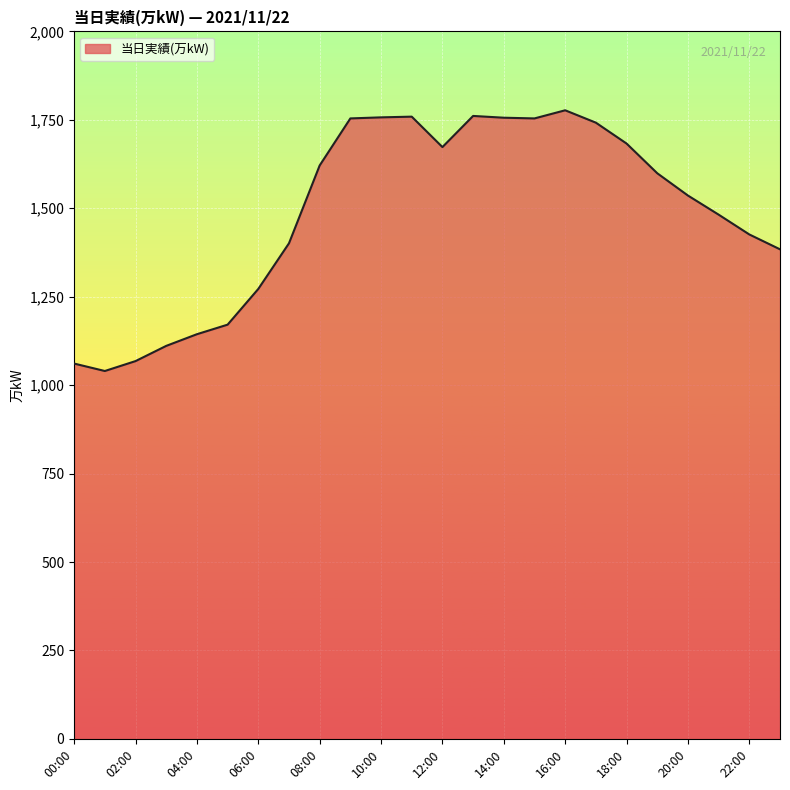

What is the smallest value displayed?

1040